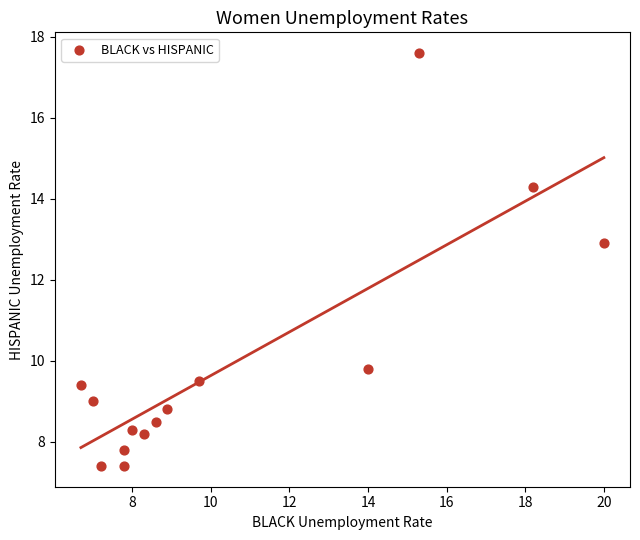

What is the range of X values (max minus min)?

13.3